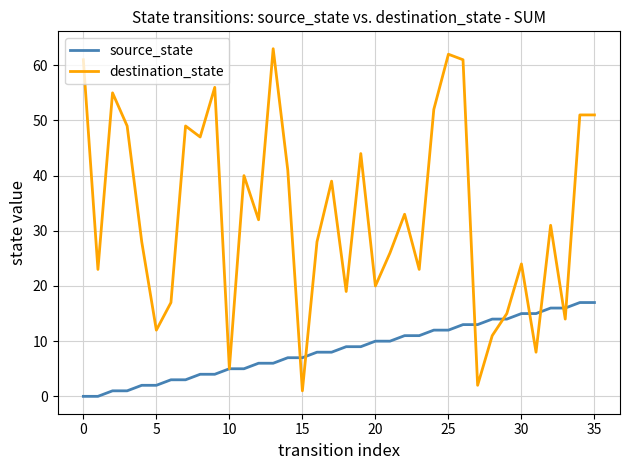

Which series has the largest total across all categories?

destination_state